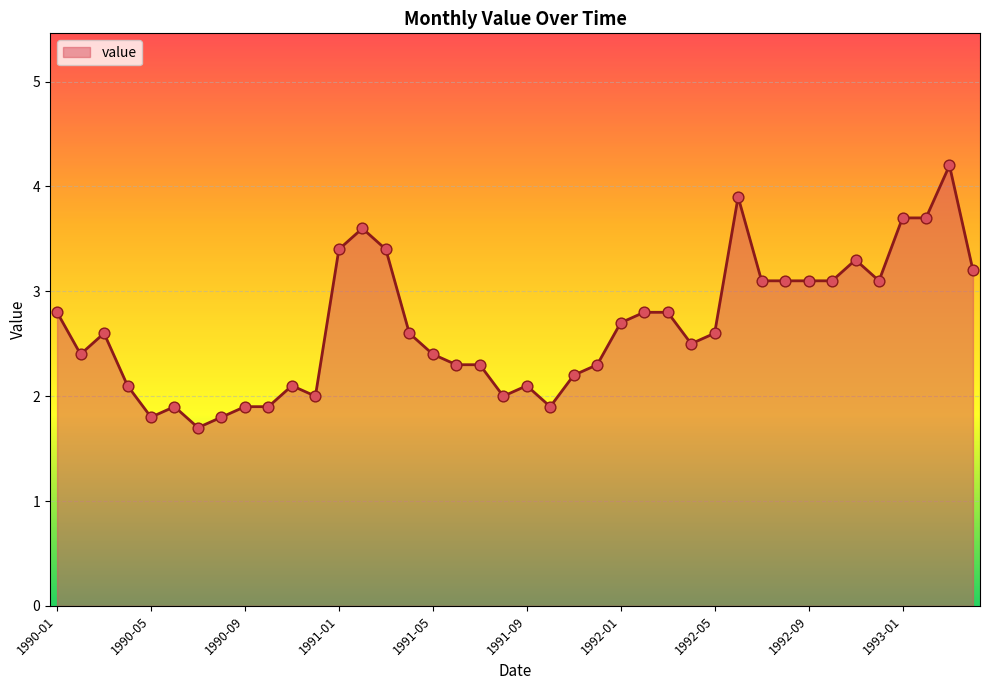

What is the smallest value displayed?

1.7